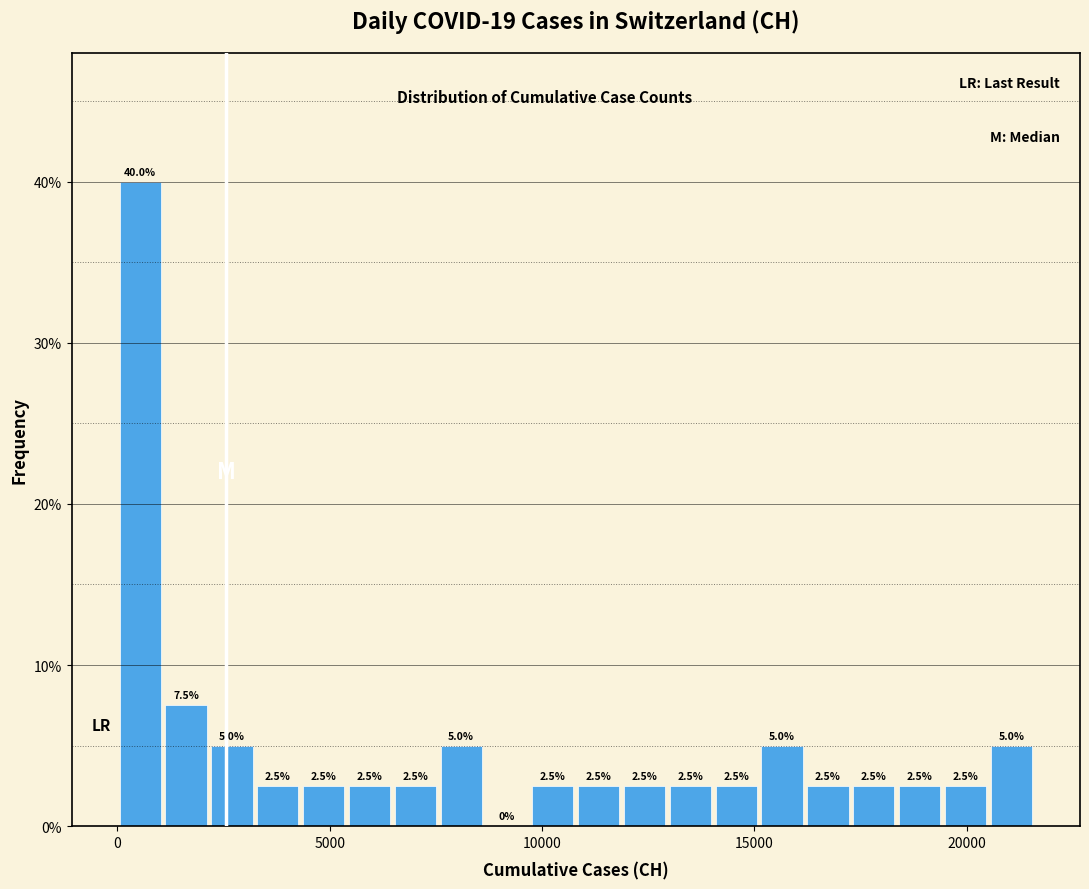

Read against the x-axis, roughly where is the centre of the tallest bar?

500